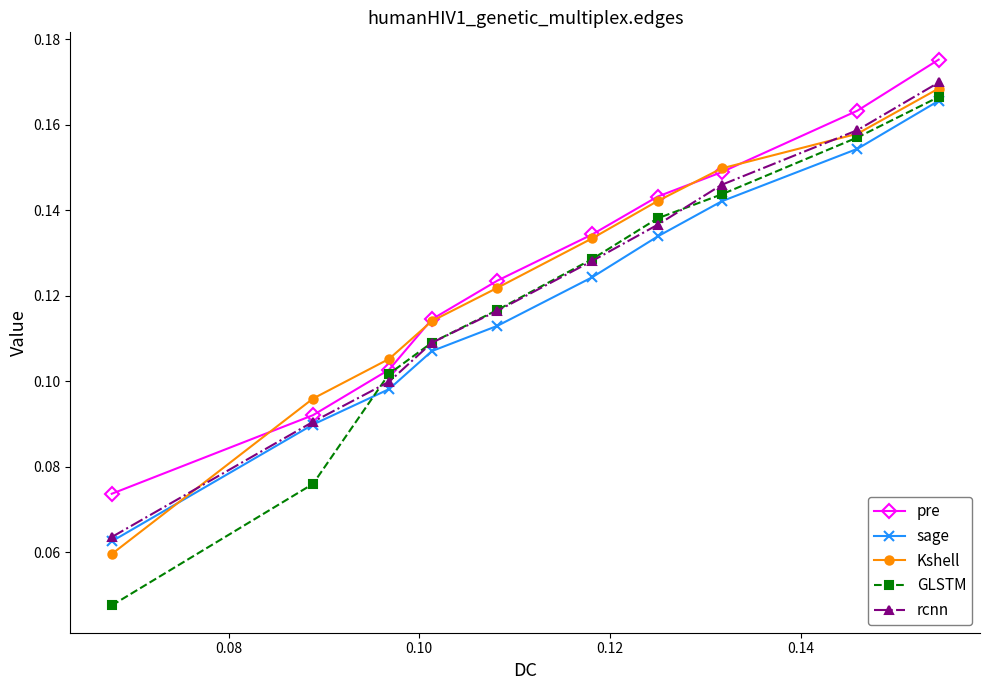

True or false: GLSTM has more than 1 points higher than both neighbors.

False